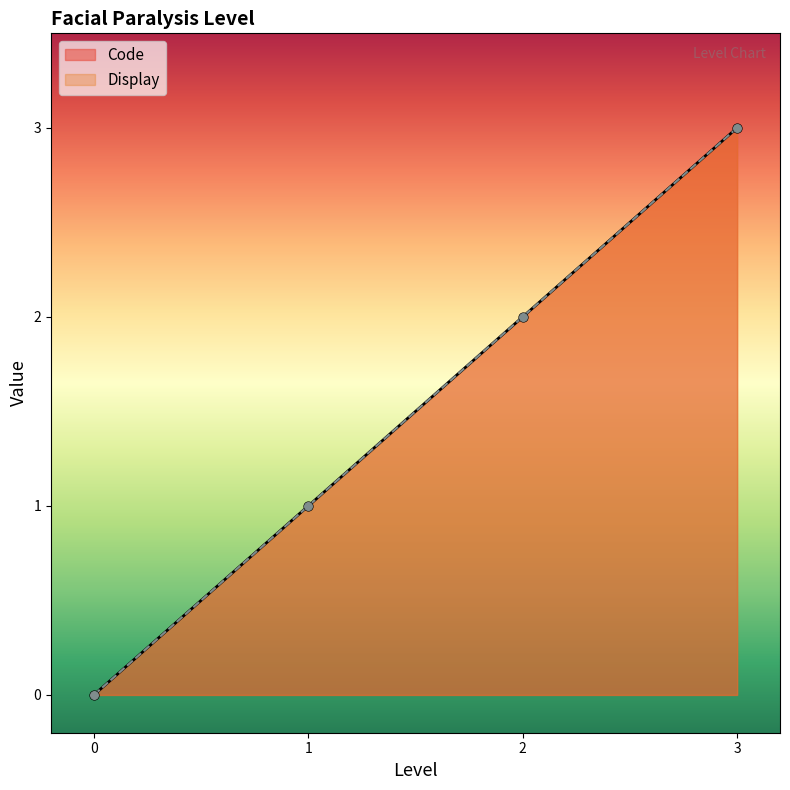

Which series contains the highest Y value?

Code